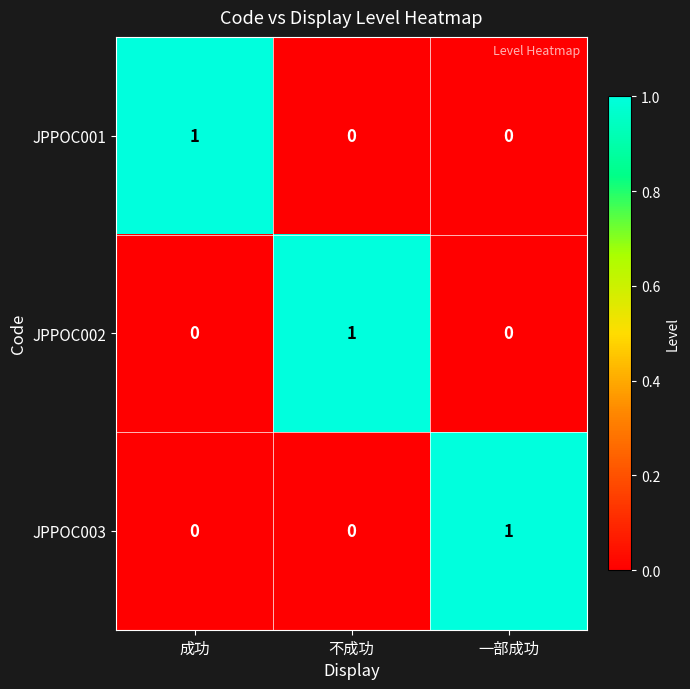

The value of JPPOC001 at 成功 is 1. True or false?

True